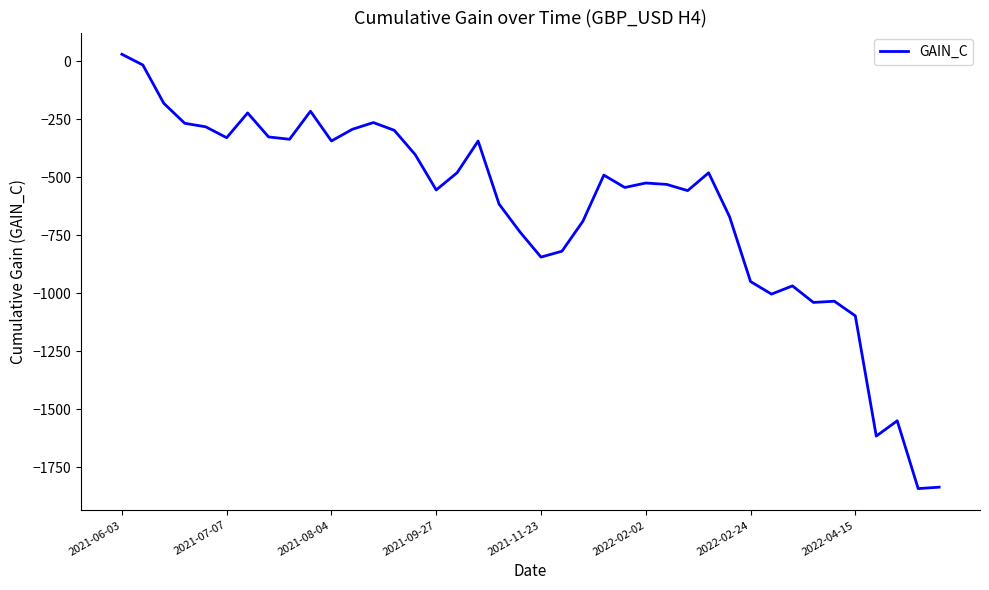

What is the minimum value shown in the chart?

-1842.1